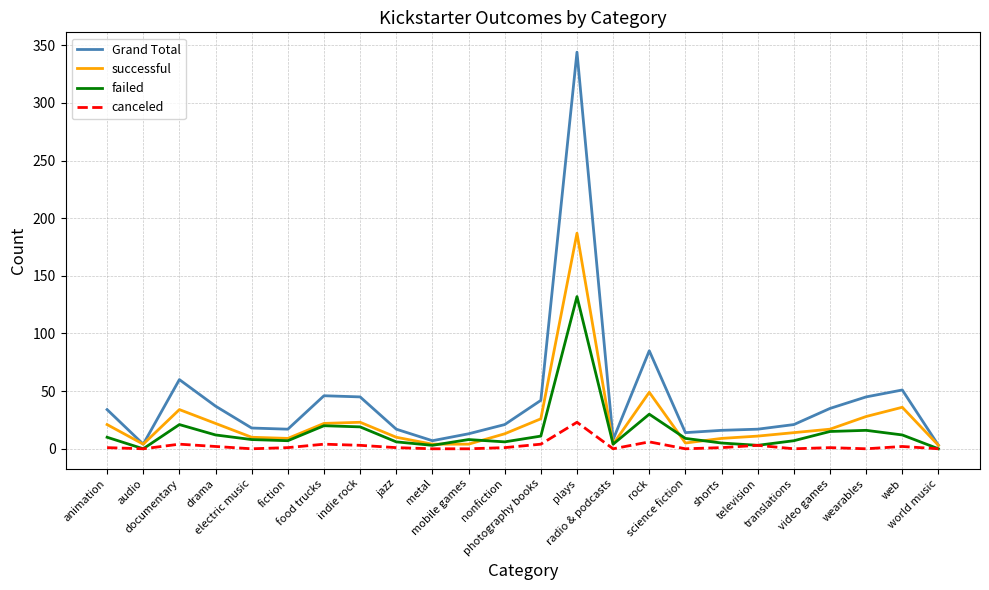

What is the greatest value displayed?

344